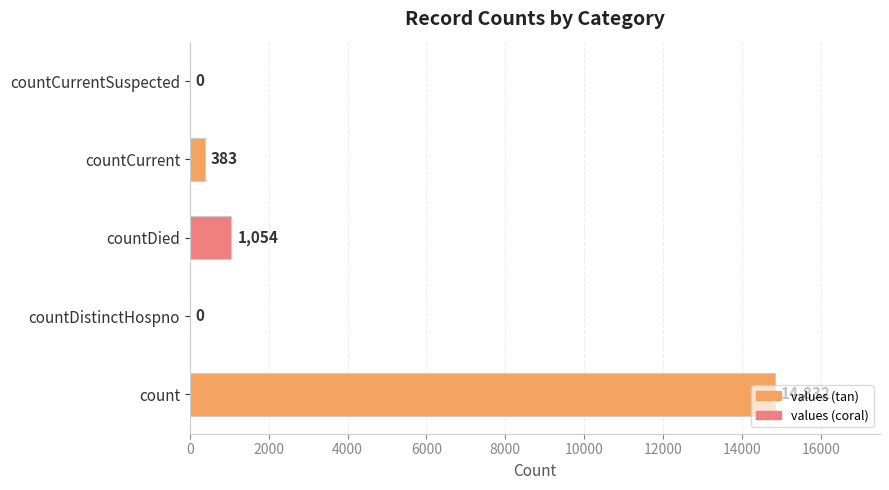

How many distinct data groups are displayed?

1